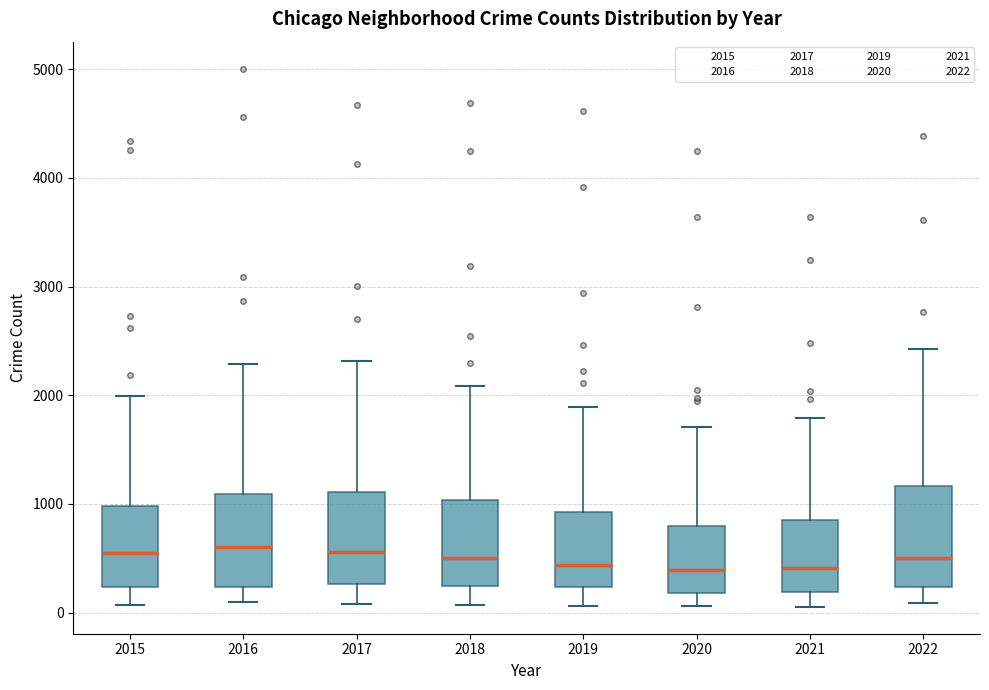

Where does the lower whisker of the box at x = 2019 end on the y-axis? The values are not printed on the chart, so give them approximately, as read against the axis.

100